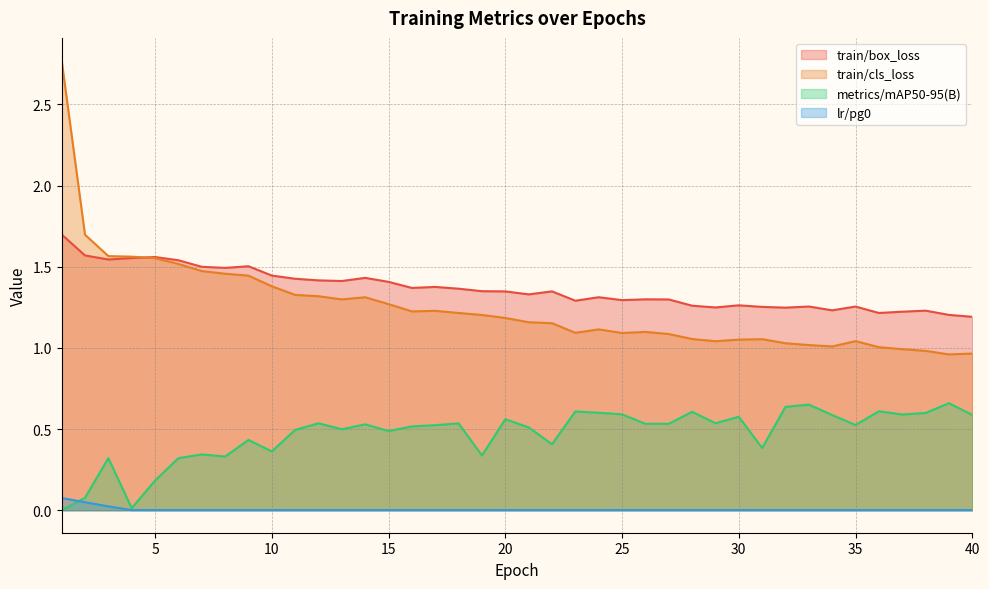

How many lines are shown in the chart?

4